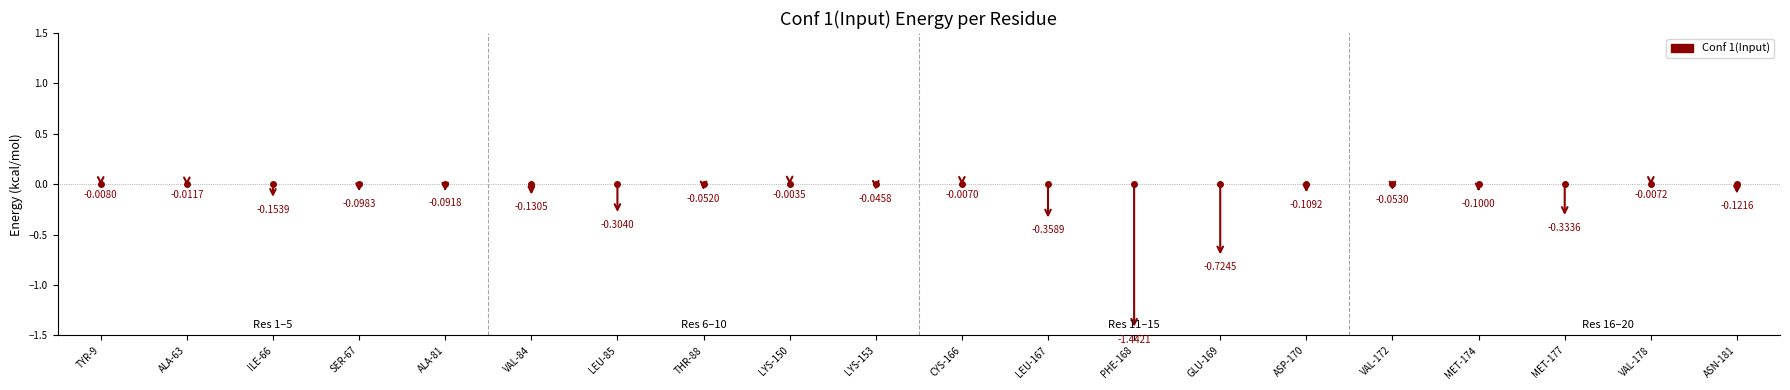

Rank the categories by value from highest to lowest.

LYS-150, CYS-166, VAL-178, TYR-9, ALA-63, LYS-153, THR-88, VAL-172, ALA-81, SER-67, MET-174, ASP-170, ASN-181, VAL-84, ILE-66, LEU-85, MET-177, LEU-167, GLU-169, PHE-168